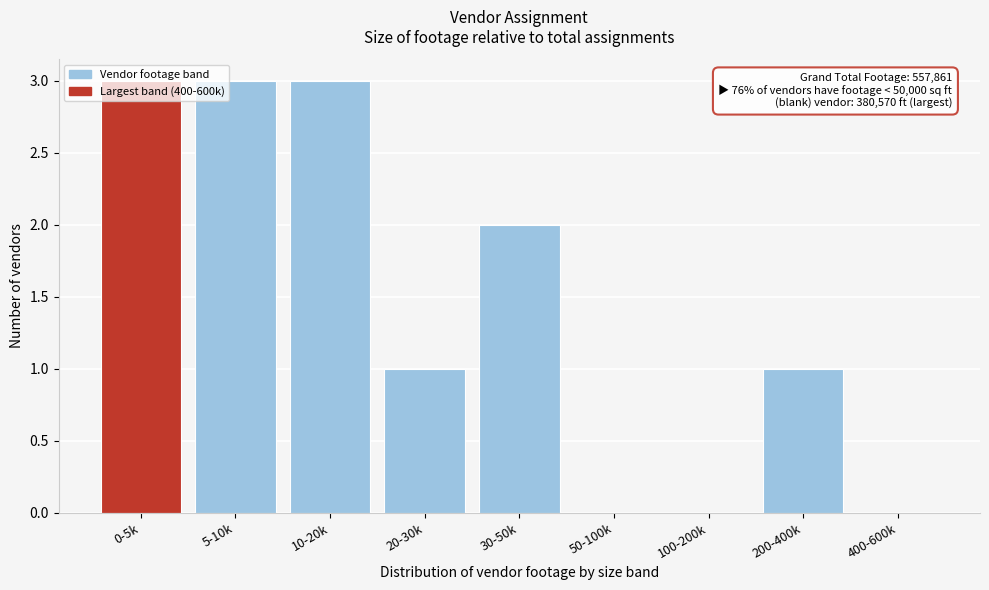

What is the sum of the values at 200-400k and 5-10k?

4